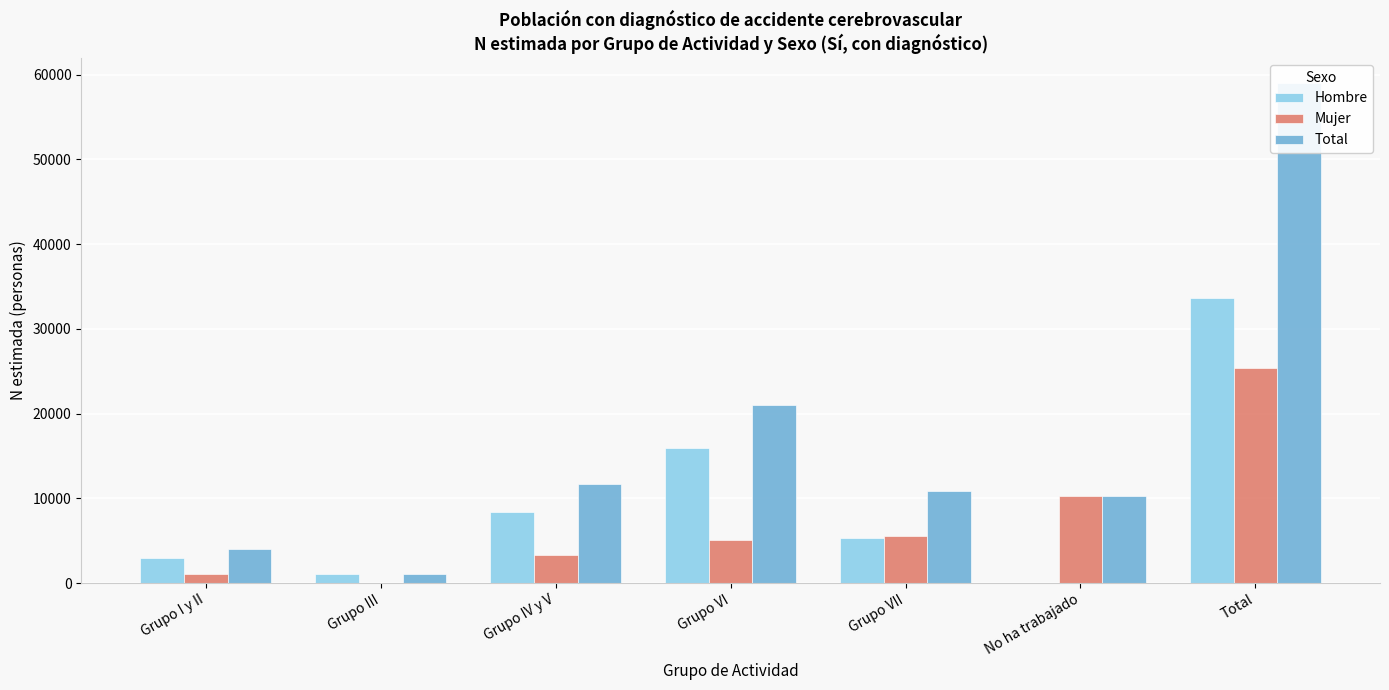

How many categories are shown in the chart?

7